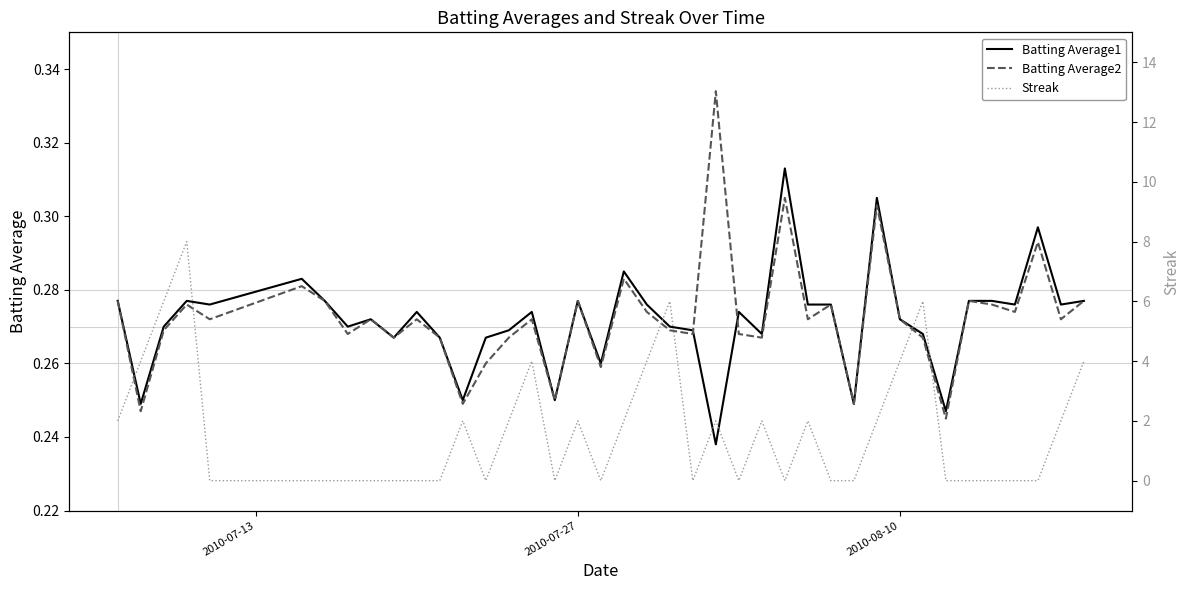

Which series has the widest spread of values?

Streak